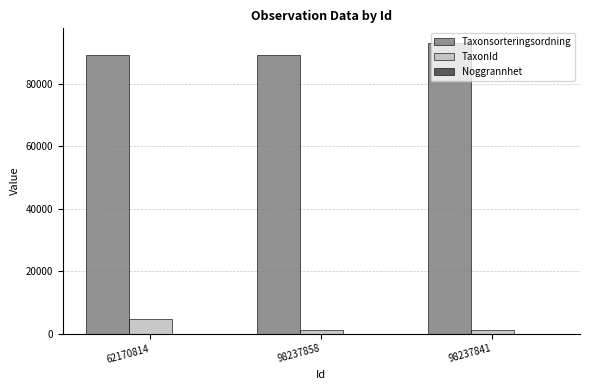

What is the maximum value for TaxonId?

4660